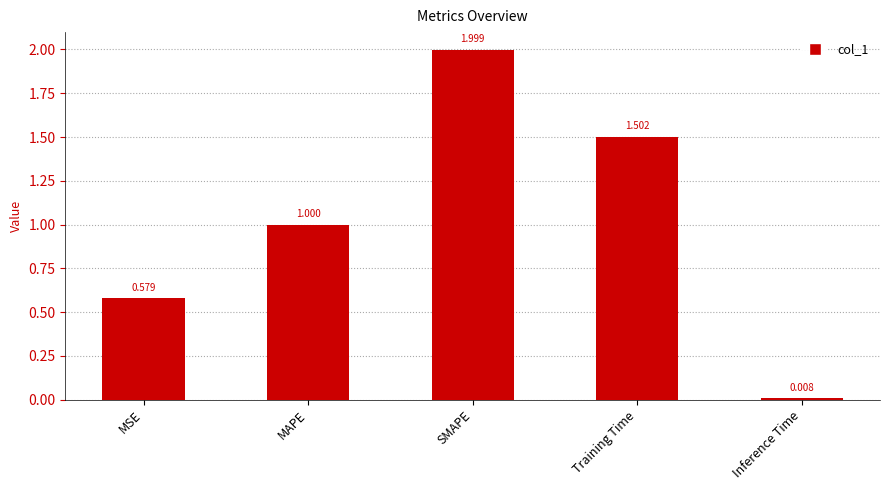

True or false: the data shows 0.8 at SMAPE.

False